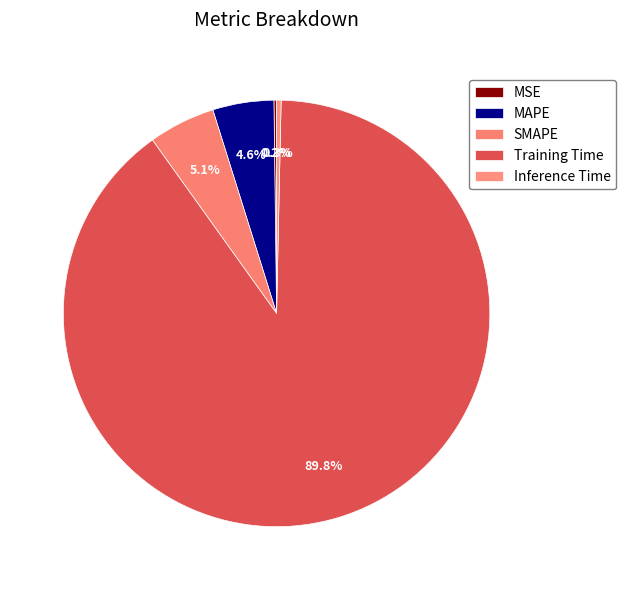

What percentage do SMAPE and Inference Time together represent?

5.4%